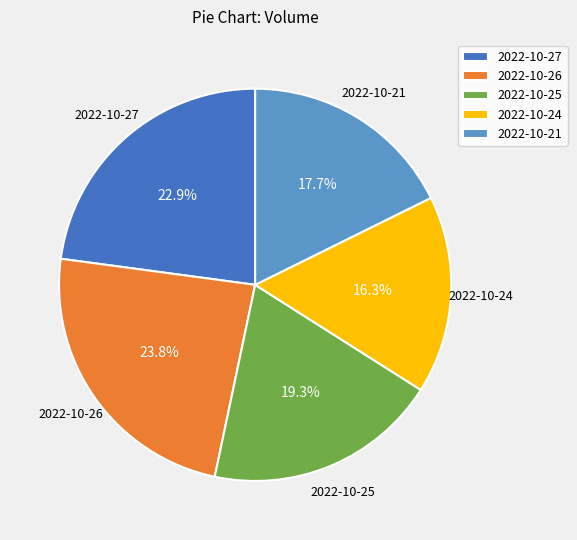

To the nearest percent, what percentage of the pie is 2022-10-27?

23%